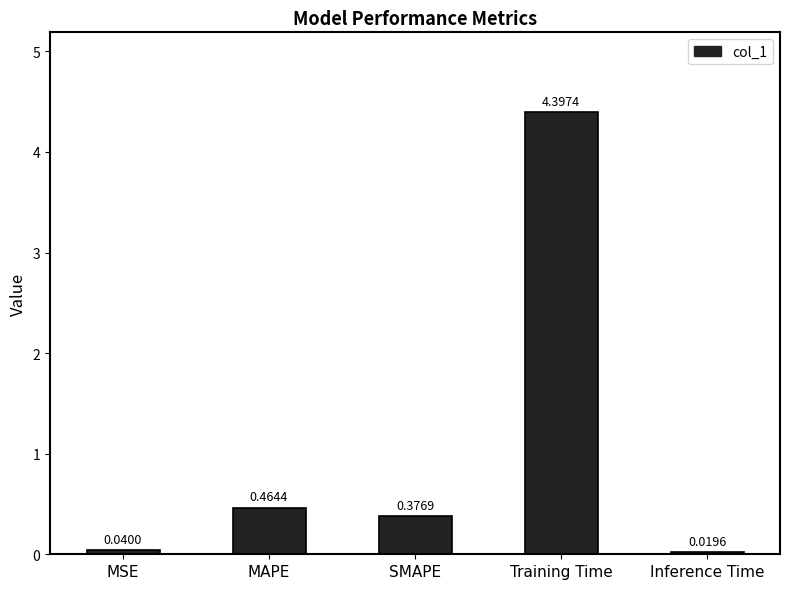

True or false: the data shows 0.8 at MAPE.

False